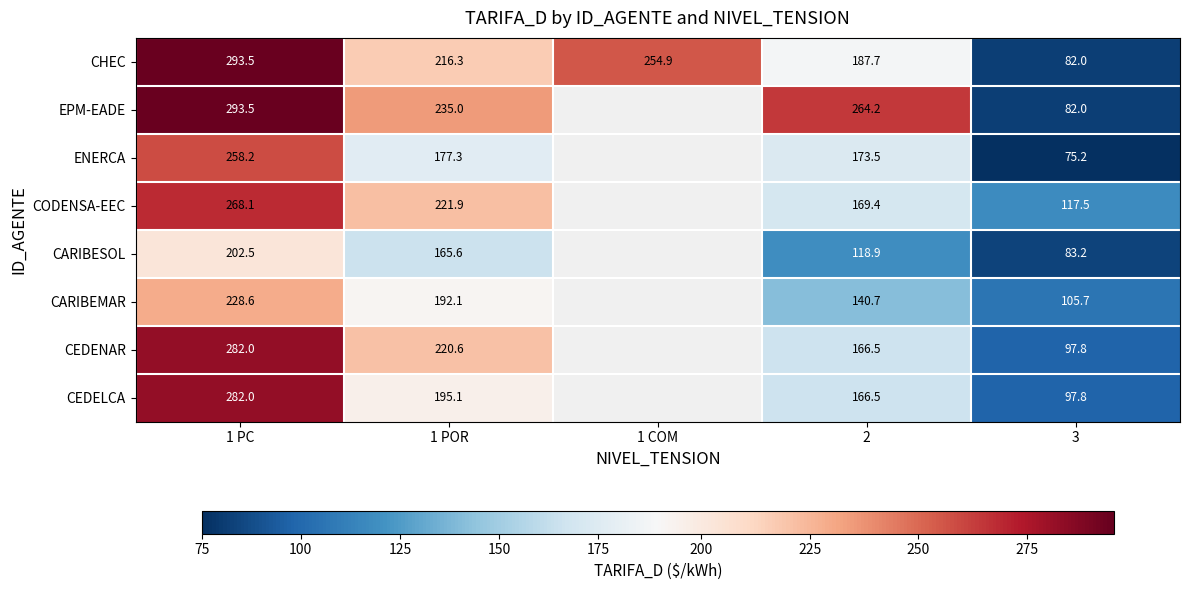

At which category does the chart reach its minimum across all series?

3